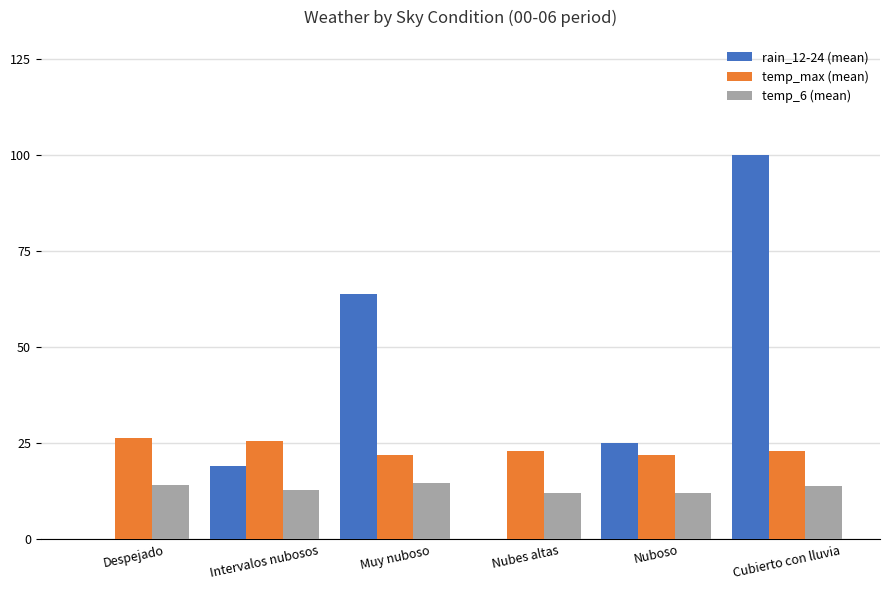

At which category does the chart reach its peak across all series?

Cubierto con lluvia